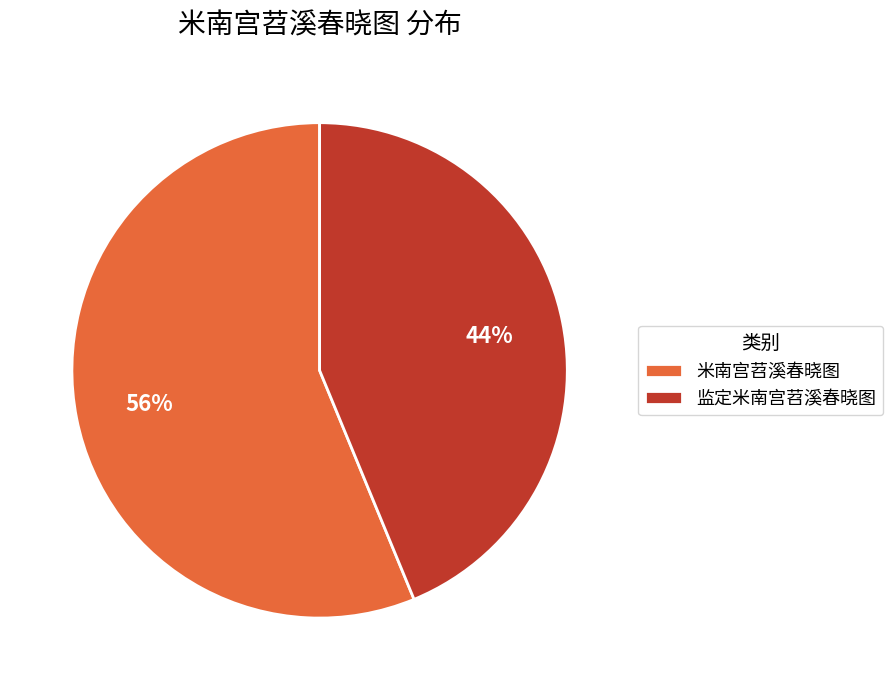

Which category has the biggest portion of the pie?

米南宫苕溪春晓图